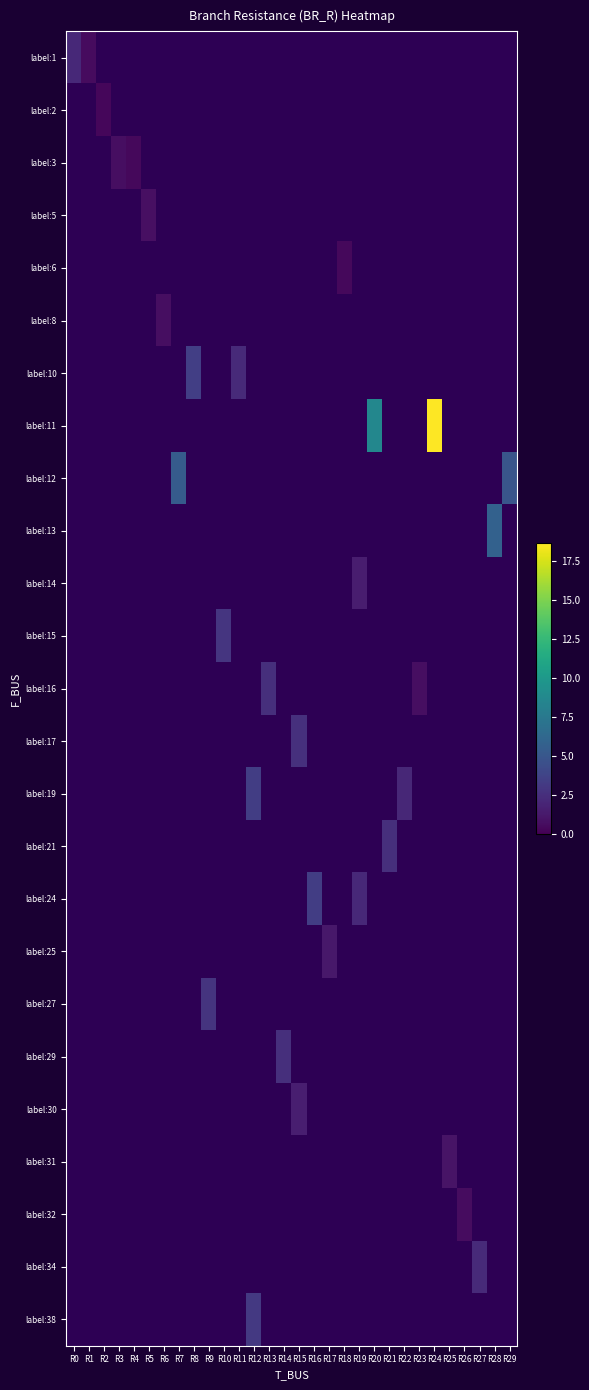

What is the greatest value displayed?

18.6